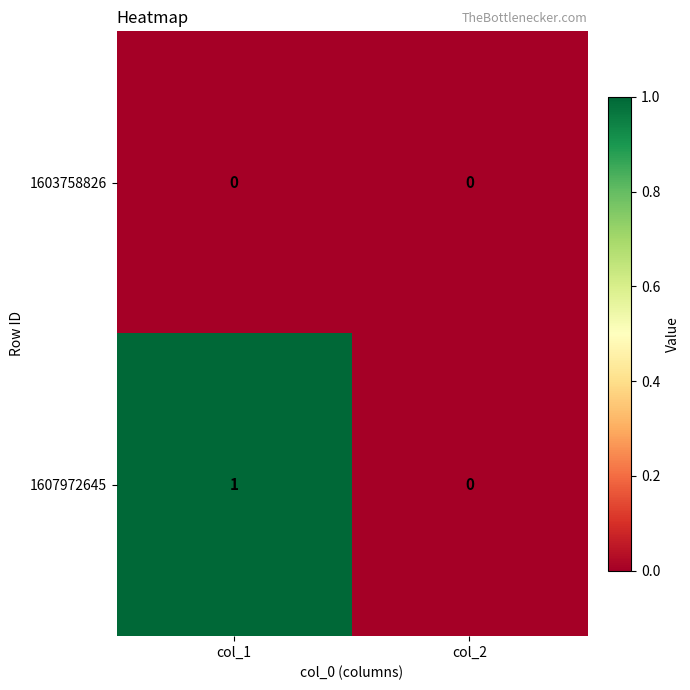

At which label does 1607972645 reach its peak?

col_1